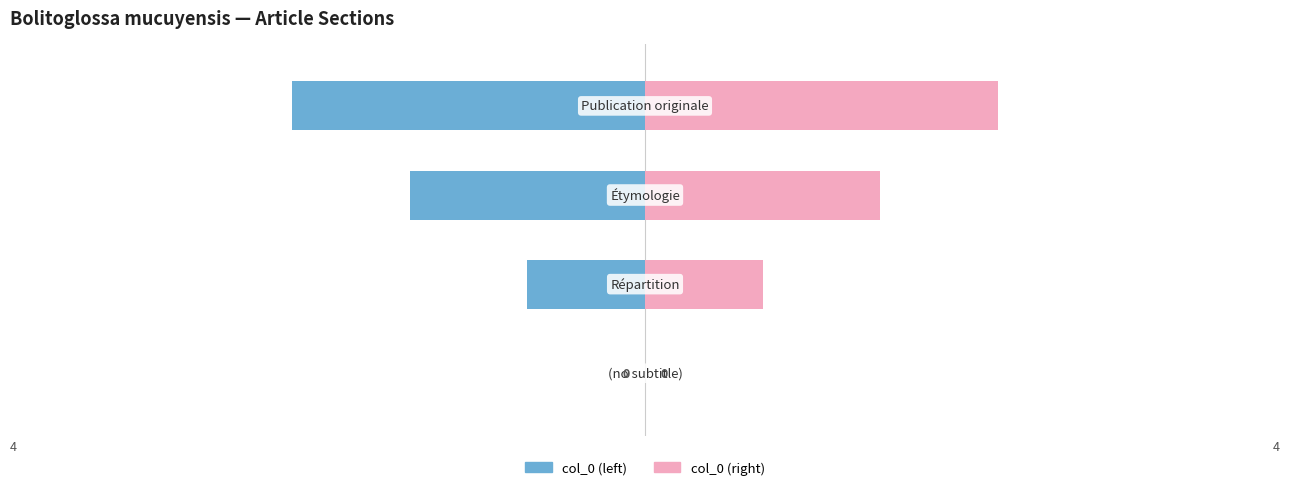

Which series has the widest spread of values?

col_0 (left)